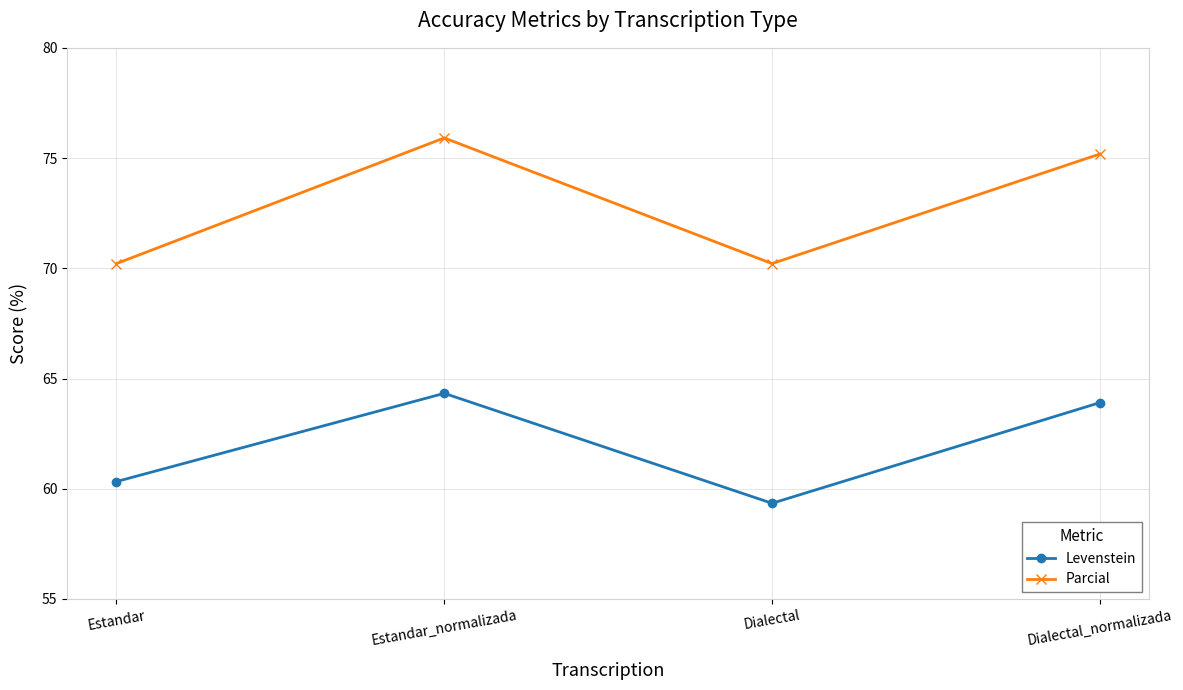

Between Estandar and Estandar_normalizada, which series saw the biggest shift?

Parcial